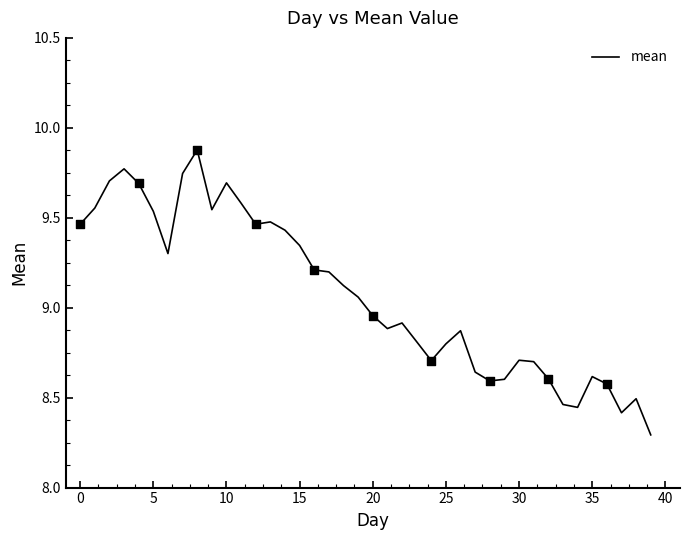

What is the difference between the maximum and minimum values?

1.6